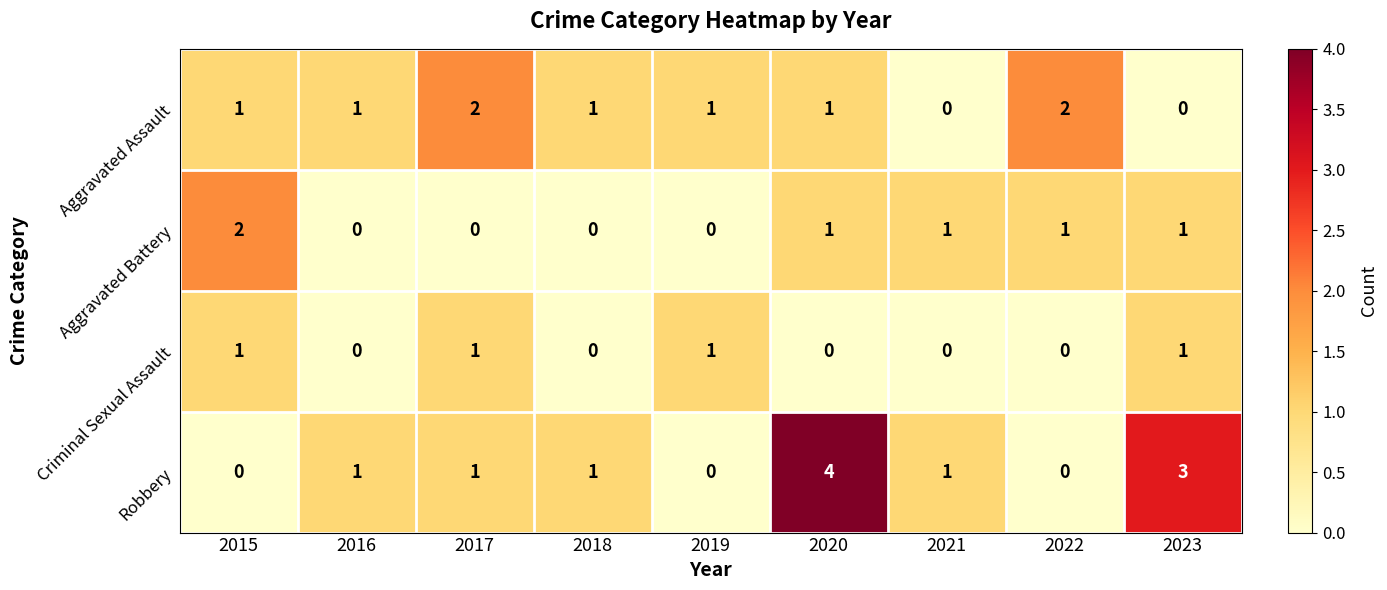

Rank the series by their average value, from highest to lowest.

Robbery, Aggravated Assault, Aggravated Battery, Criminal Sexual Assault